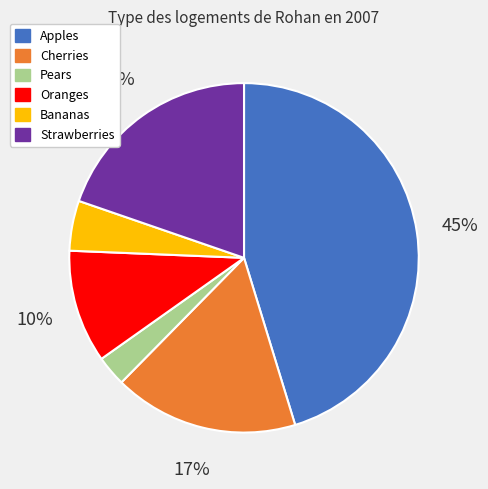

How many segments does this pie chart have?

6